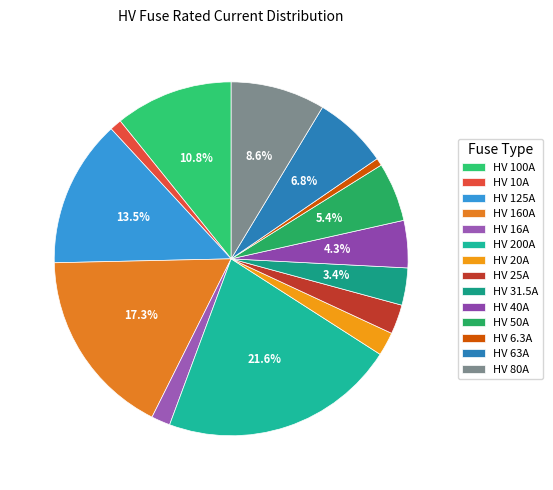

Count the number of slices in the pie.

14